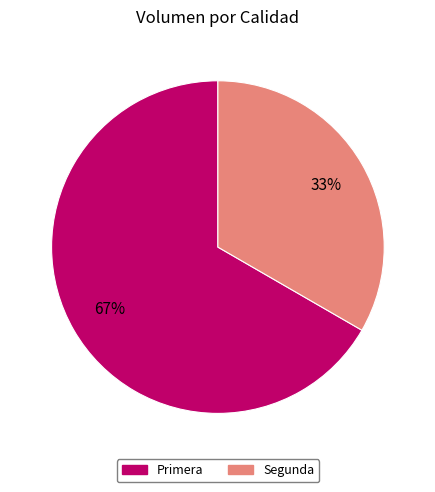

Which category has the smallest portion of the pie?

Segunda